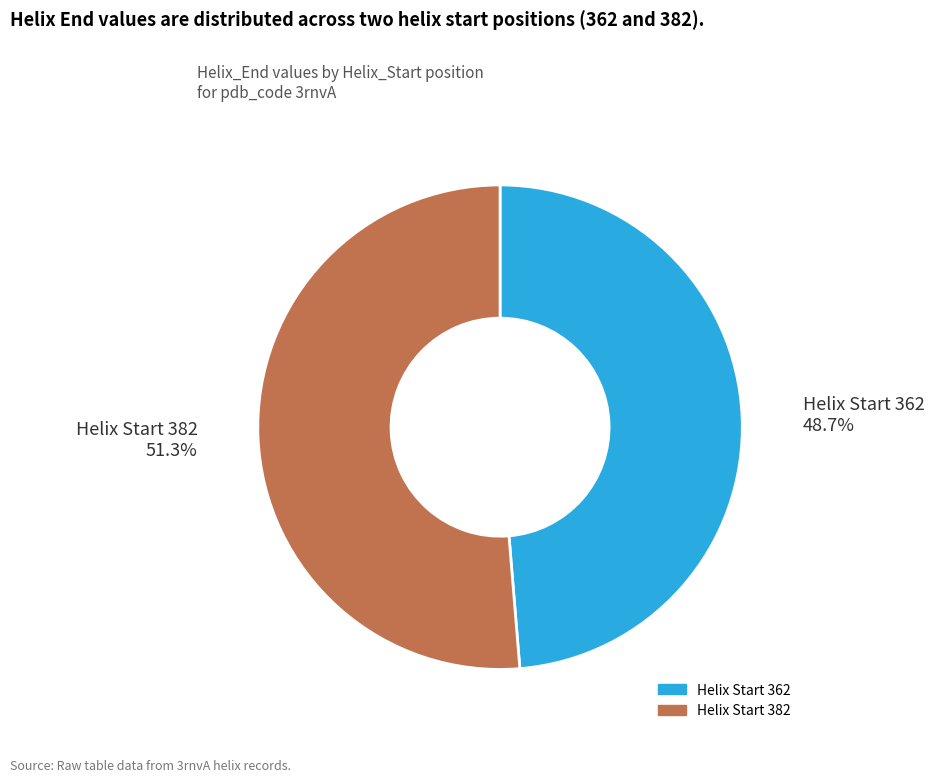

Which slice is the smallest?

Helix Start 362